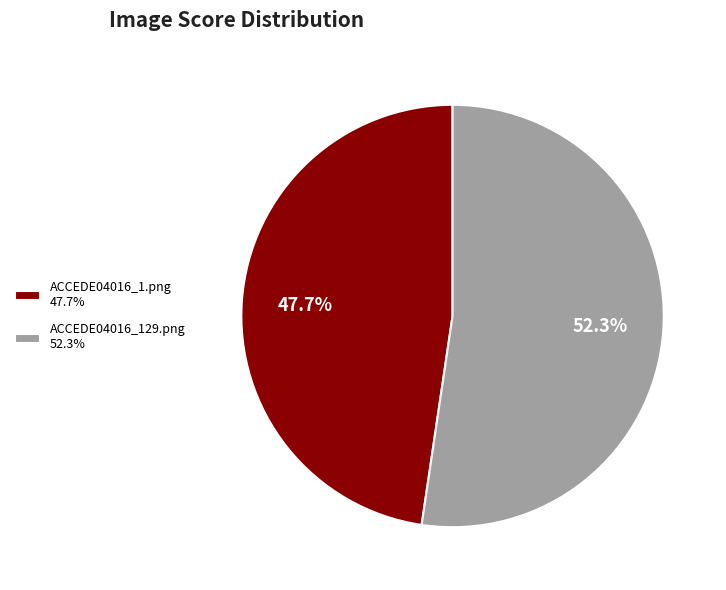

What is the largest slice in the pie chart?

ACCEDE04016_129.png